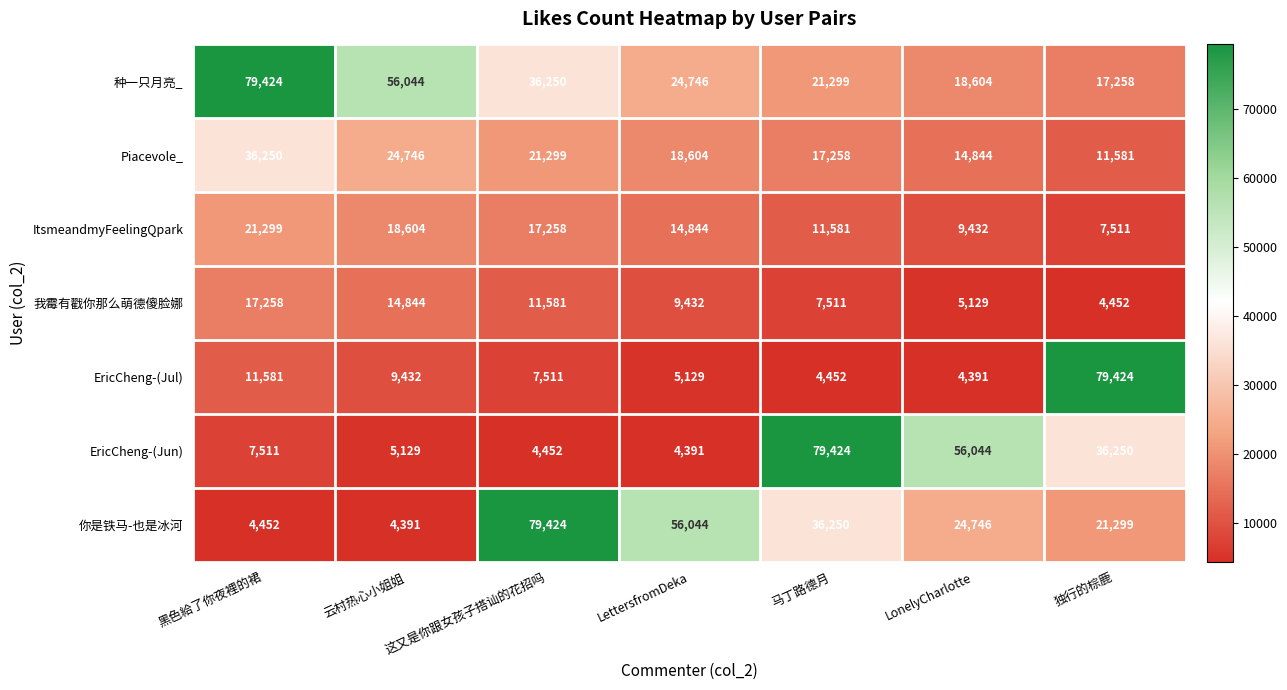

The EricCheng-(Jun) series shows 4452 at 这又是你跟女孩子搭讪的花招吗. True or false?

True